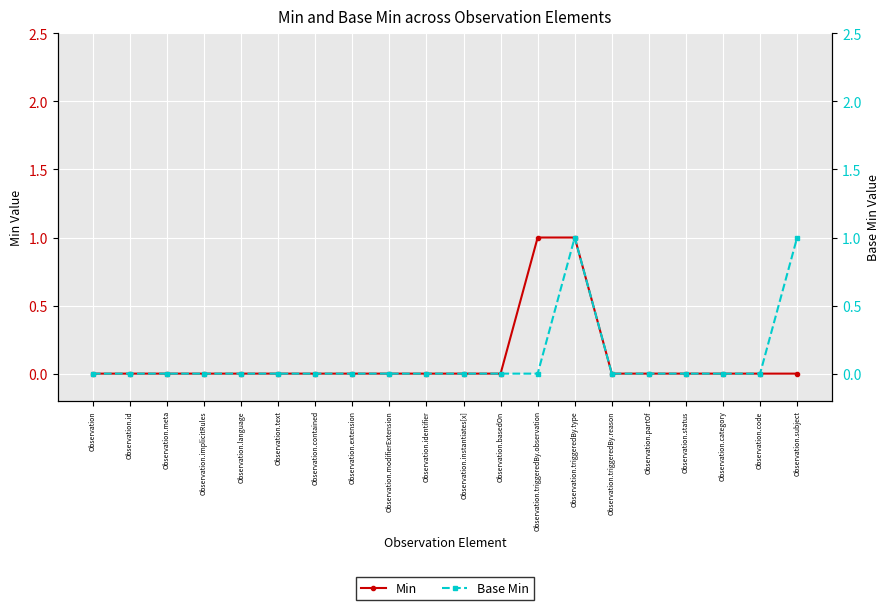

What is the difference between the second highest and minimum values in the Base Min series?

1